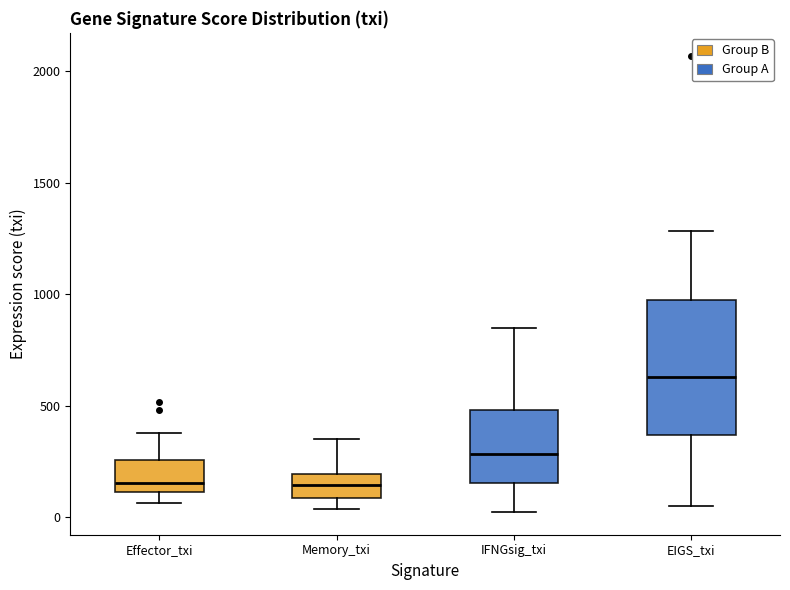

Where does the median line of the box for IFNGsig_txi sit on the y-axis? The values are not printed on the chart, so give them approximately, as read against the axis.

300